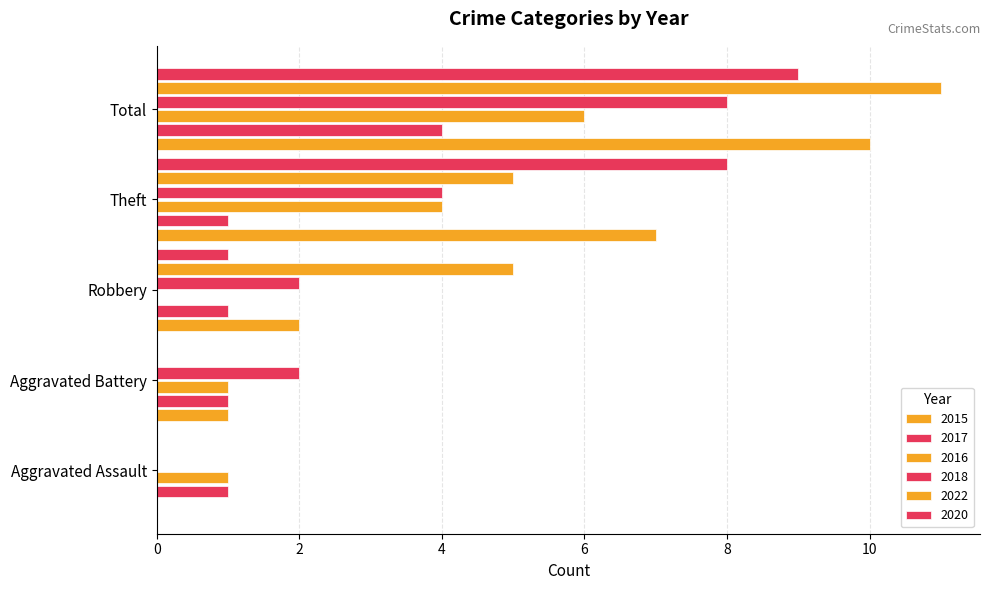

How many data points does each series have?

5